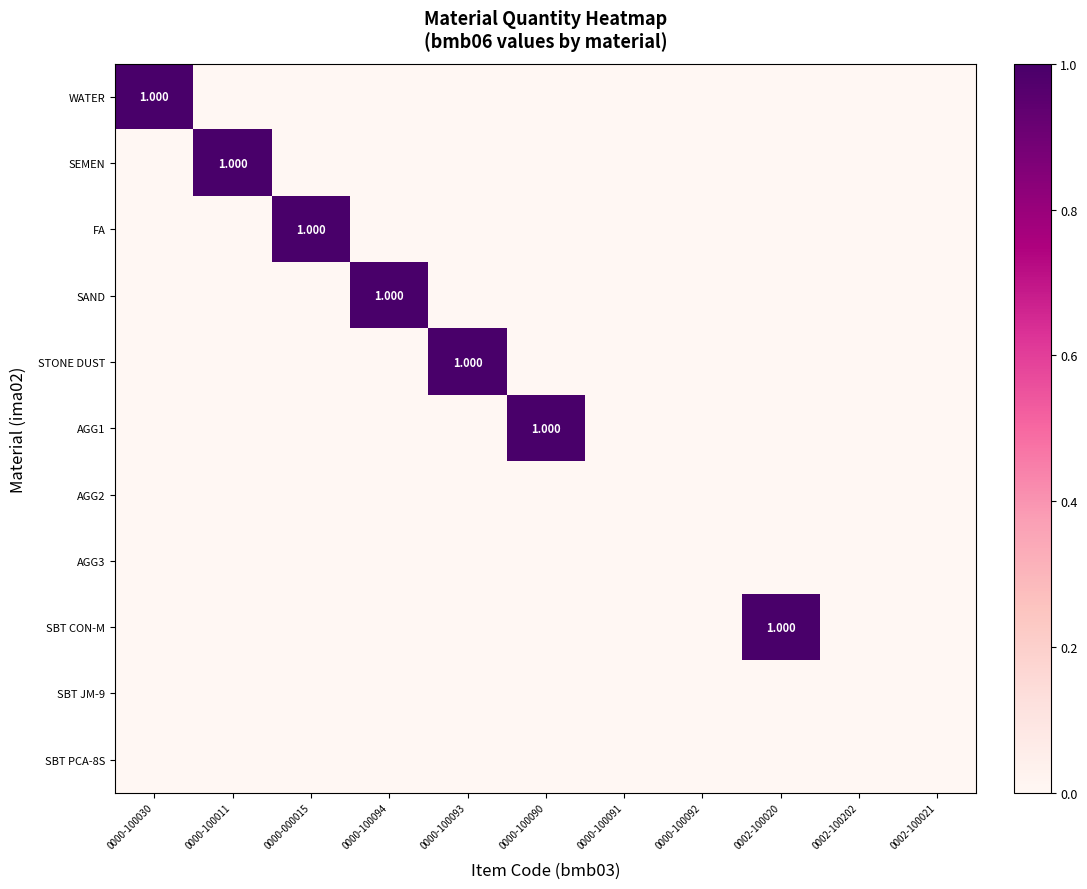

Is it true that FA equals 1 at 0000-100093?

False